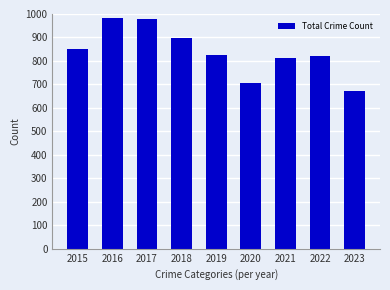

How many data points does each series have?

9